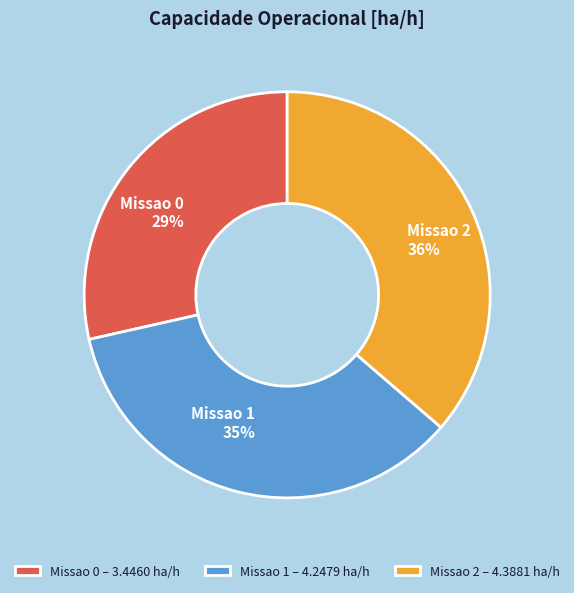

Count the number of slices in the pie.

3